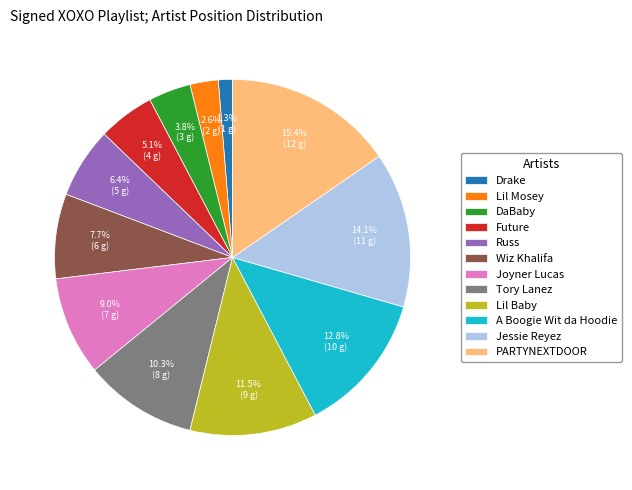

Which slice is the largest?

PARTYNEXTDOOR